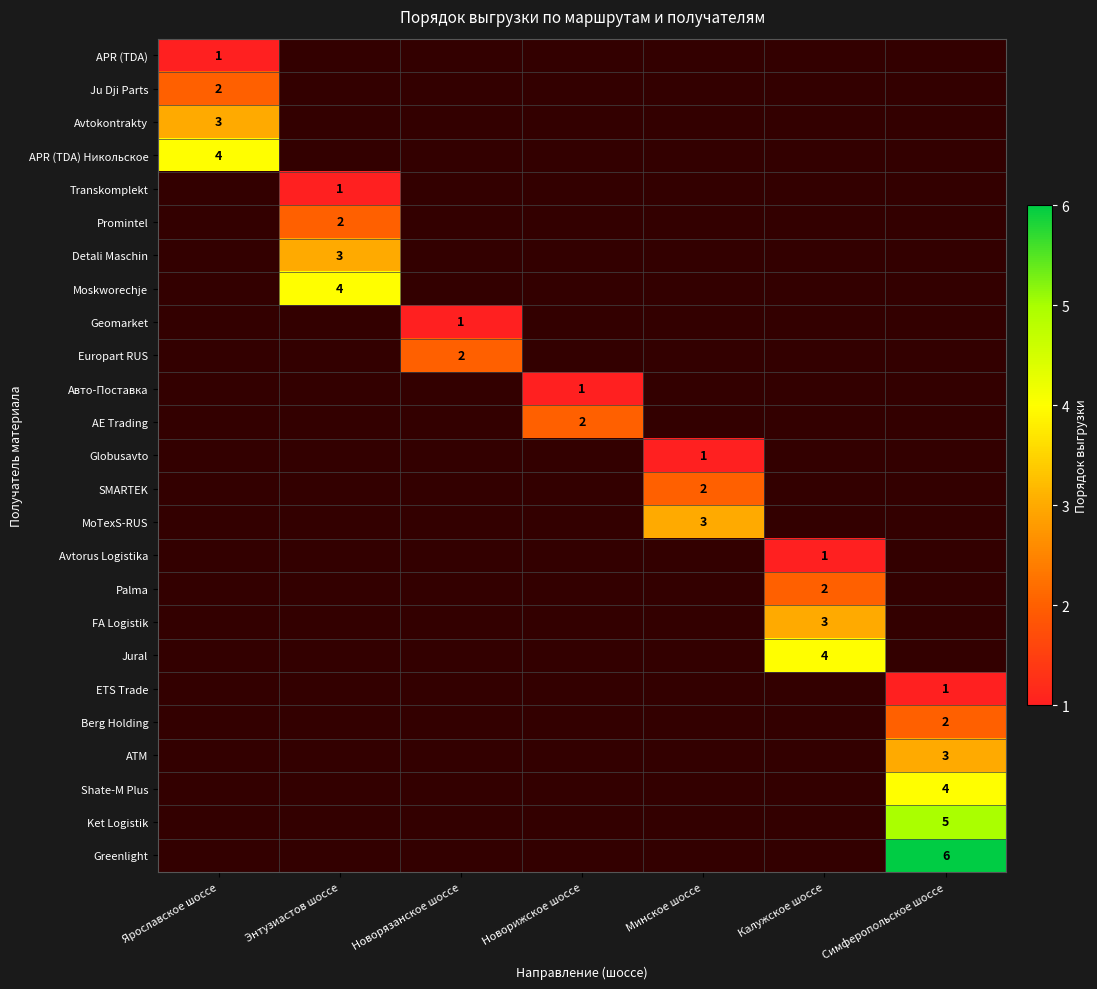

True or false: Avtokontrakty has a value of 3 at Ярославское шоссе.

True